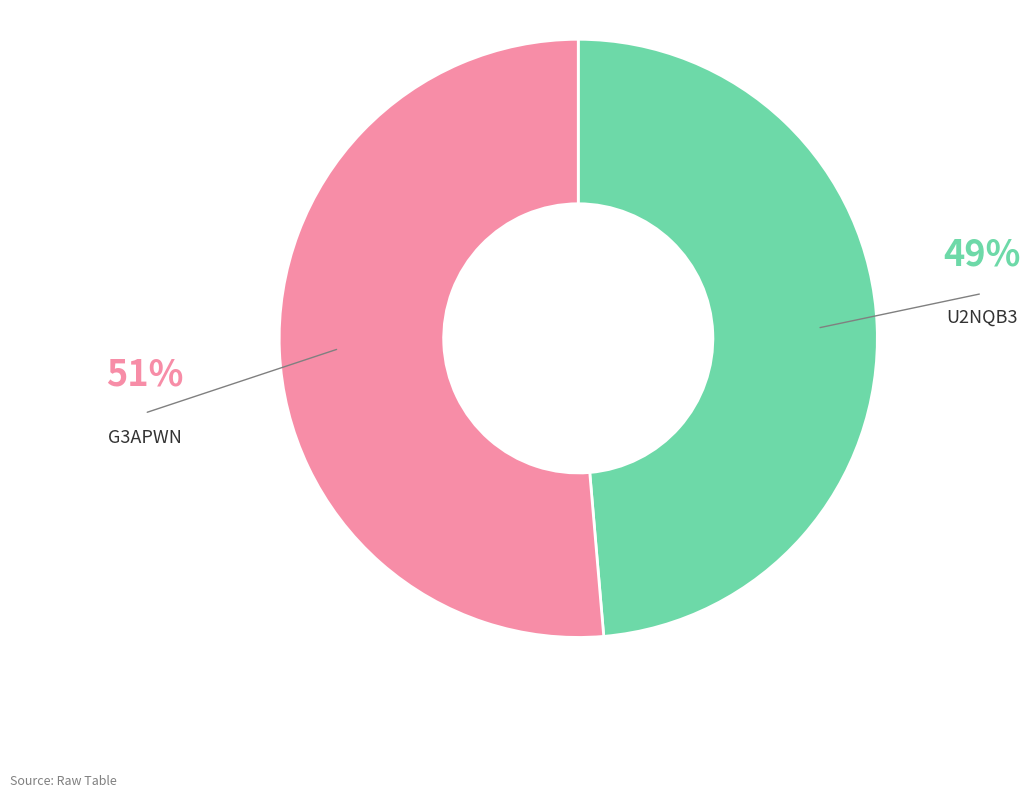

Is there any slice that represents more than half of the pie?

Yes